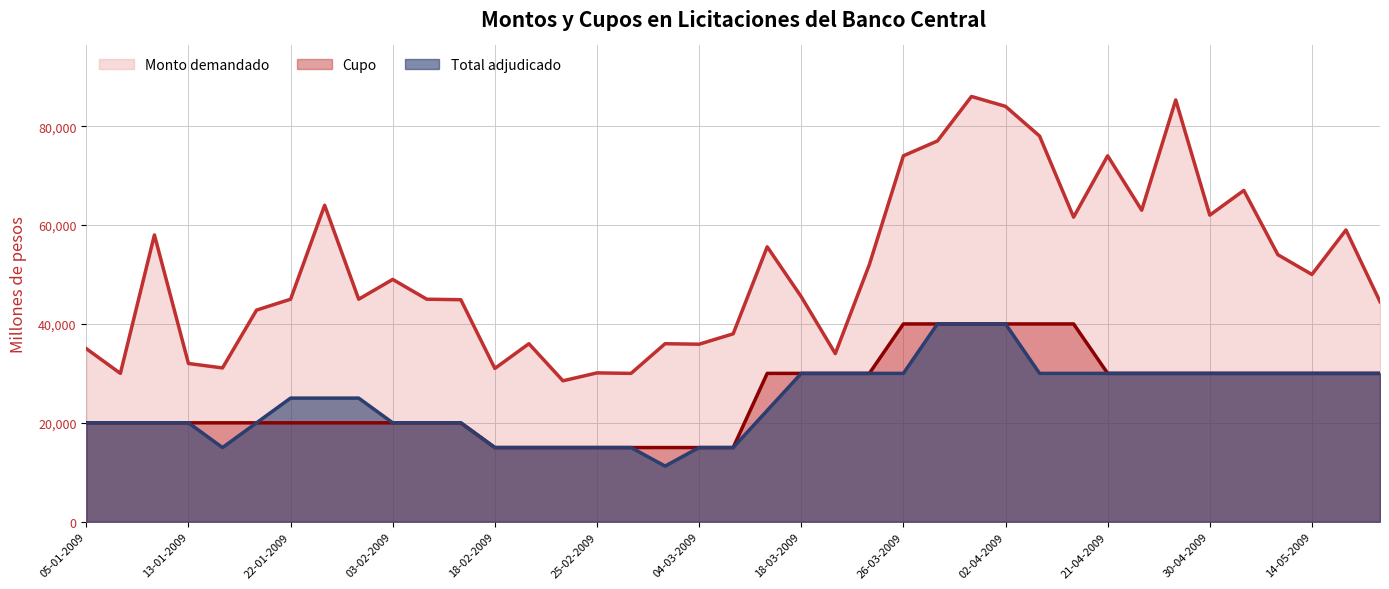

Between 18-03-2009 and 24-03-2009, which series saw the biggest shift?

Monto demandado